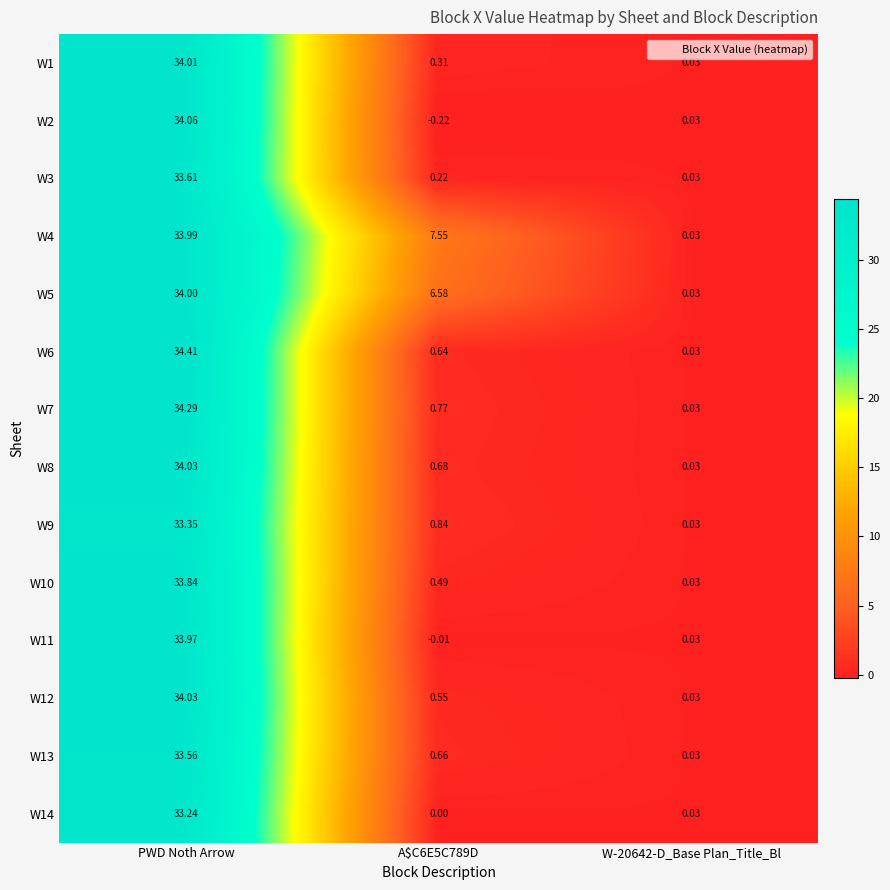

At how many categories does at least one series exceed 14?

1